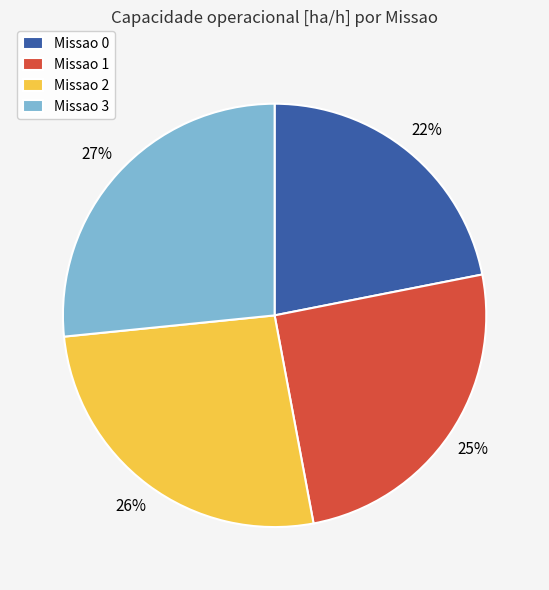

Approximately how many times larger is the value at Missao 2 compared to Missao 0?

1.2